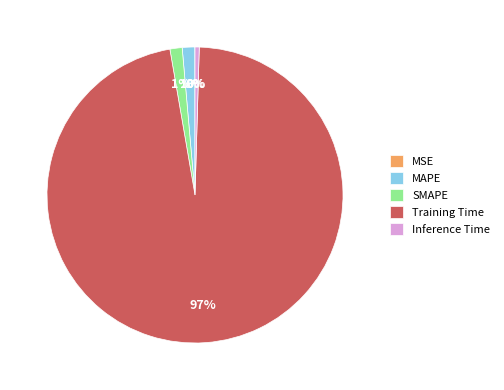

Is it true that Training Time is 97% of the pie?

True